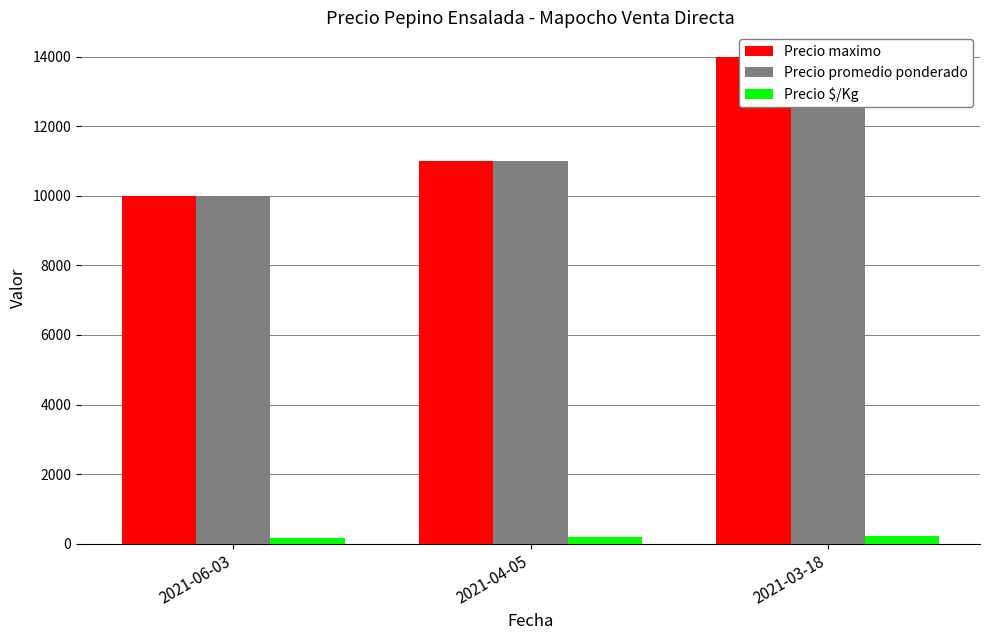

How many data points does each series have?

3